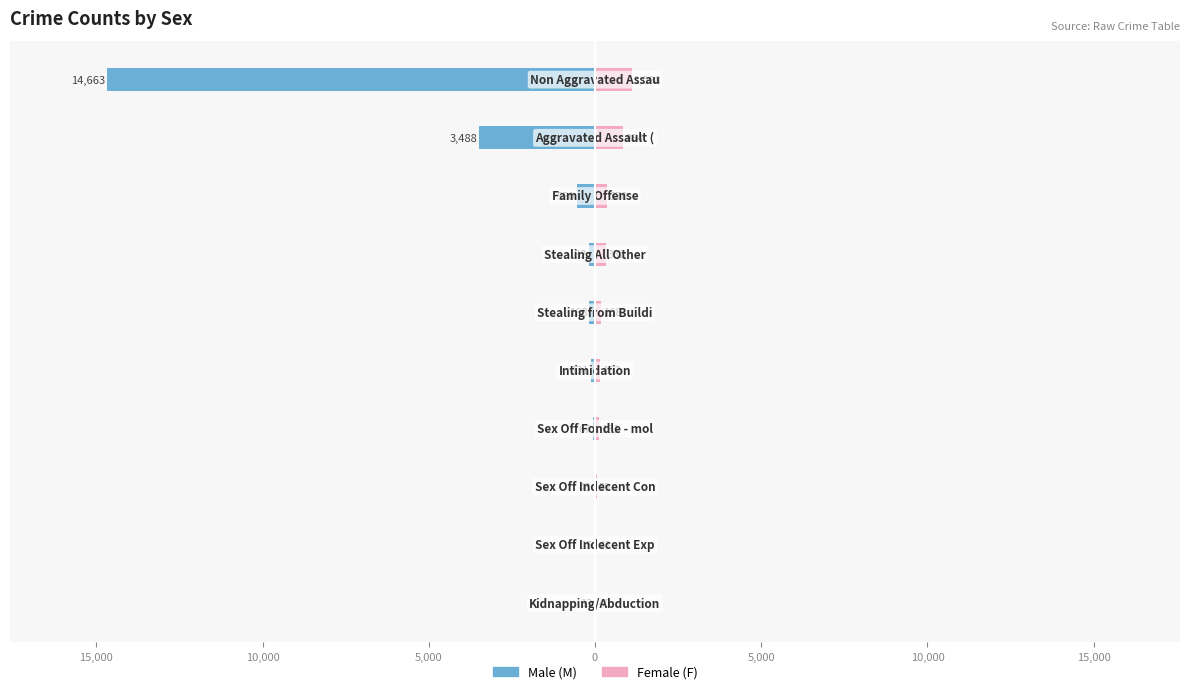

How many data points in F are above 168?

4